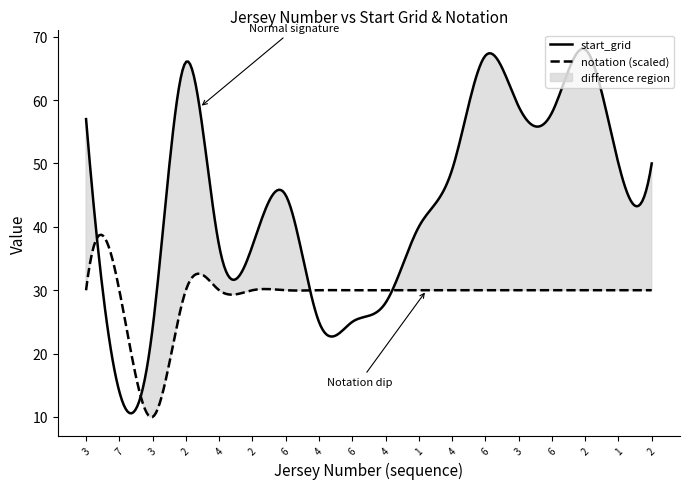

The start_grid series shows 44 at 2. True or false?

False